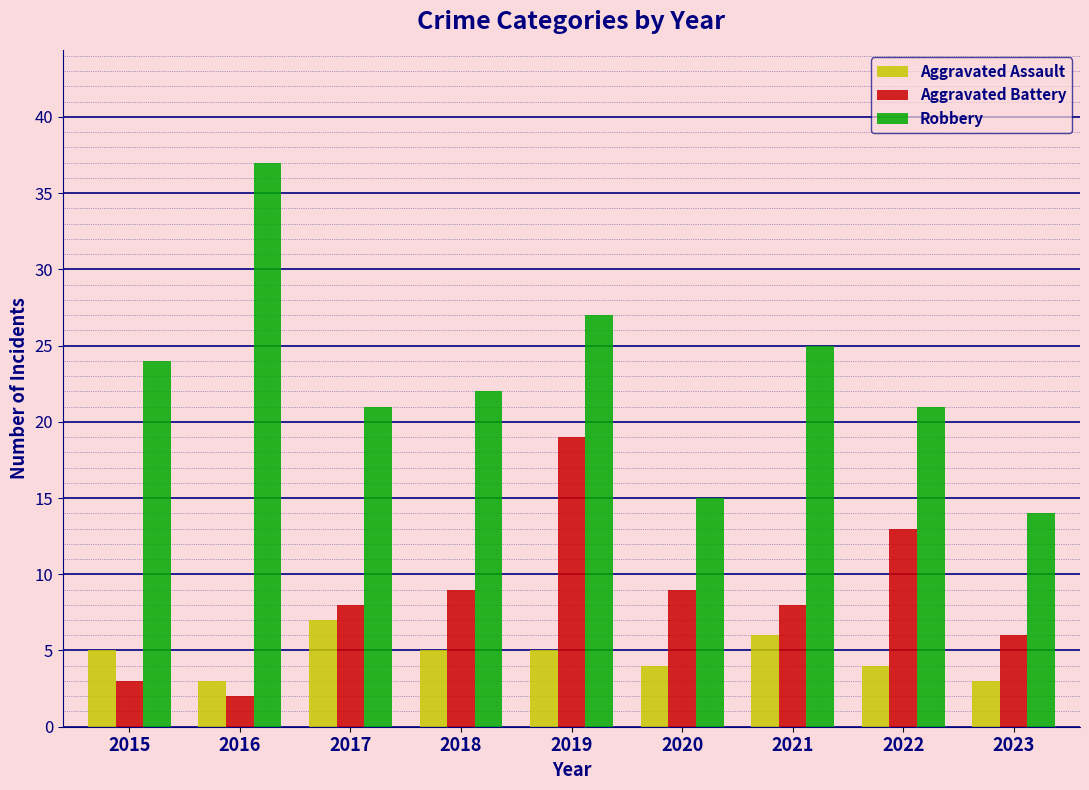

Rank the series by their maximum value, from lowest to highest.

Aggravated Assault, Aggravated Battery, Robbery